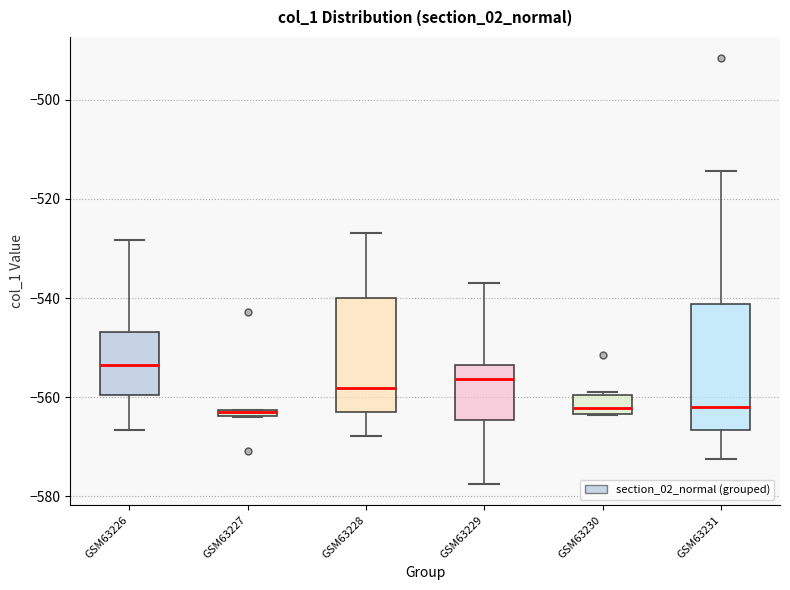

Which box is the tallest, from its lower edge to its upper edge?

GSM63231